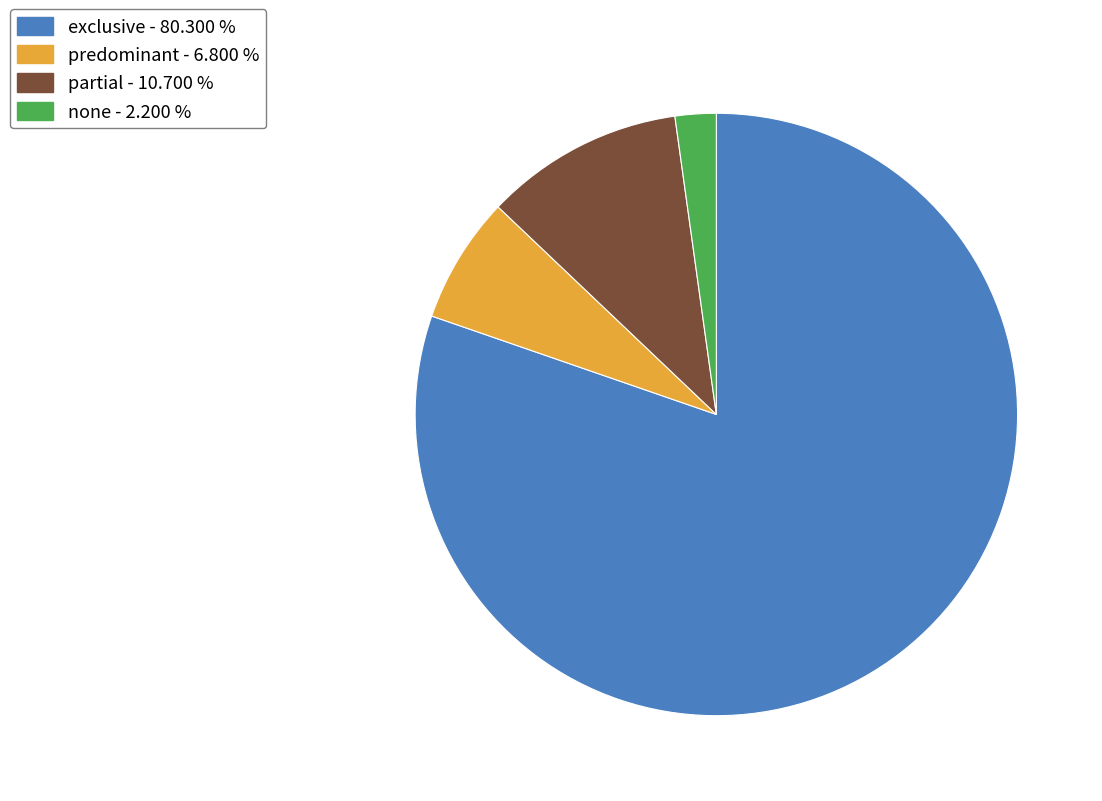

Combined, do none - 2.200 % and exclusive - 80.300 % account for over 50%?

Yes